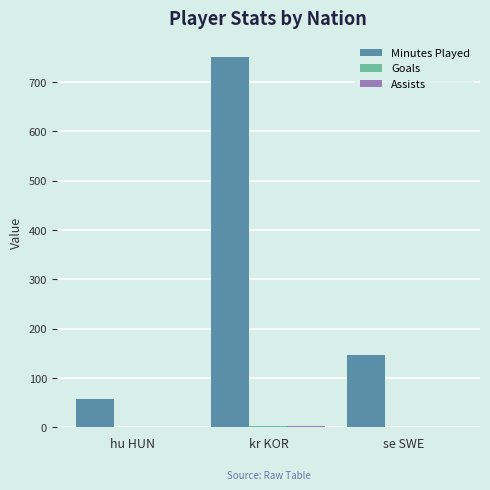

What is the sum of all Minutes Played values?

955